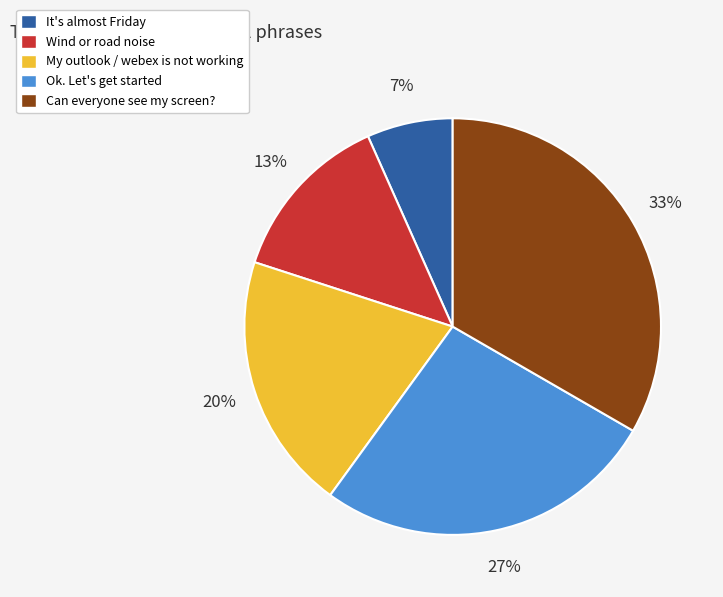

To the nearest percent, what is the difference between the My outlook / webex is not working and Can everyone see my screen? slice percentages?

13%